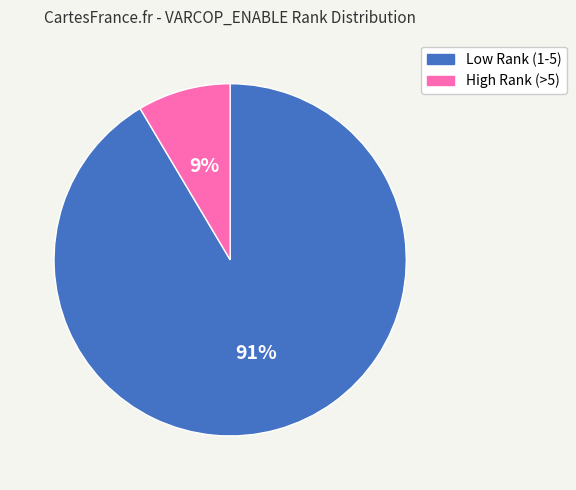

Does any single category account for the majority?

Yes